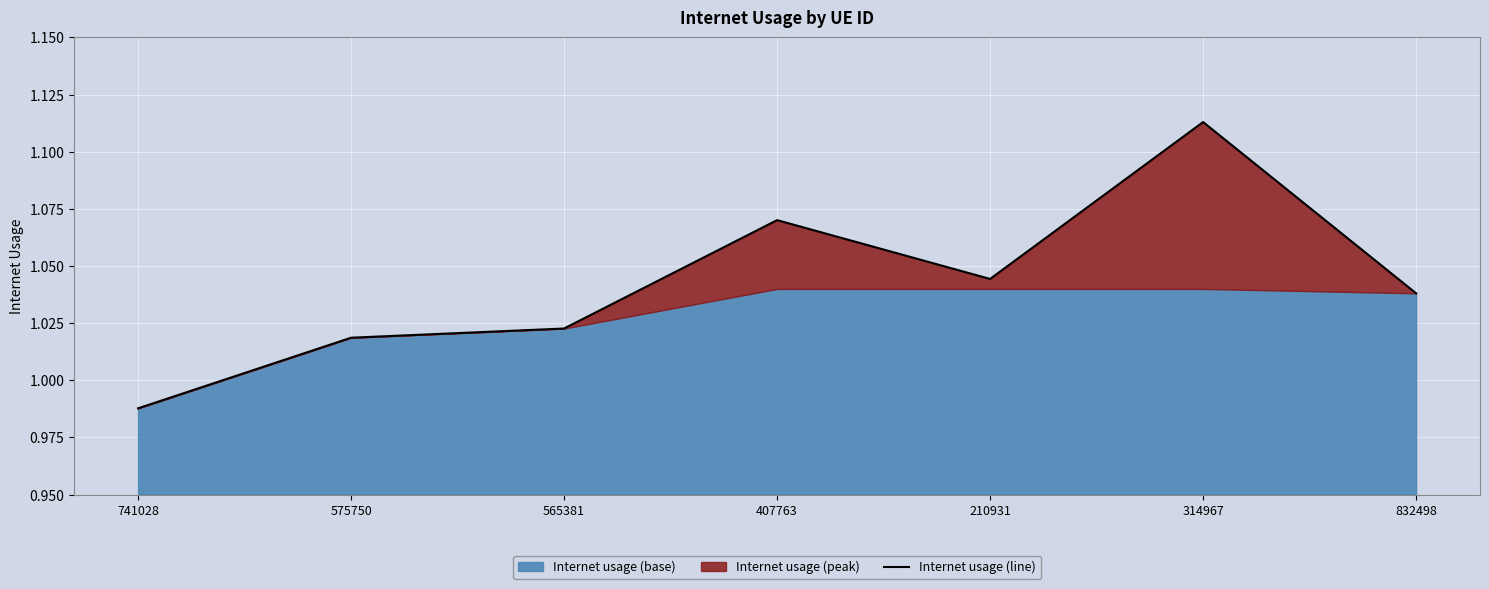

Where is Internet usage (line) nearest to the value 1?

741028